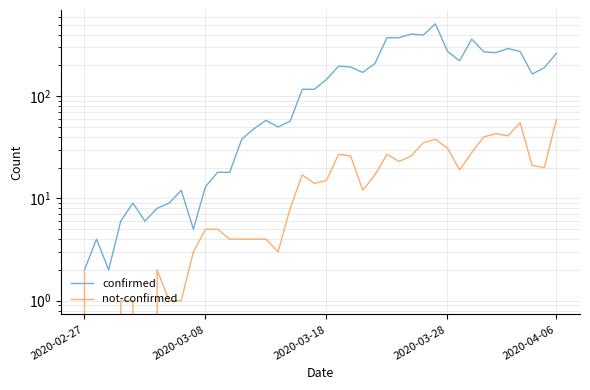

How many interior local valleys does the confirmed series have?

9